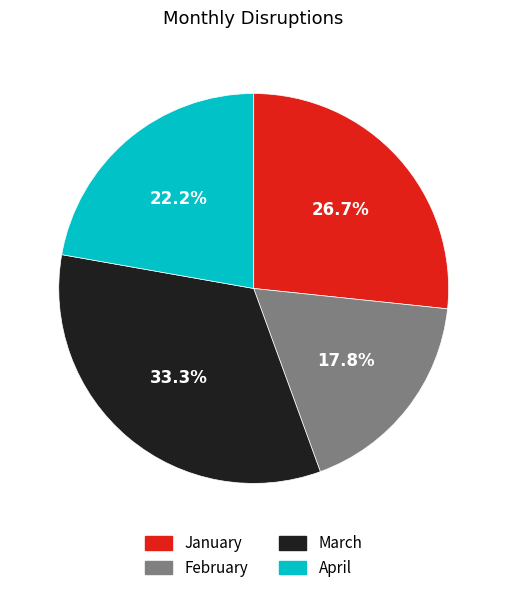

How many slices are in this pie chart?

4